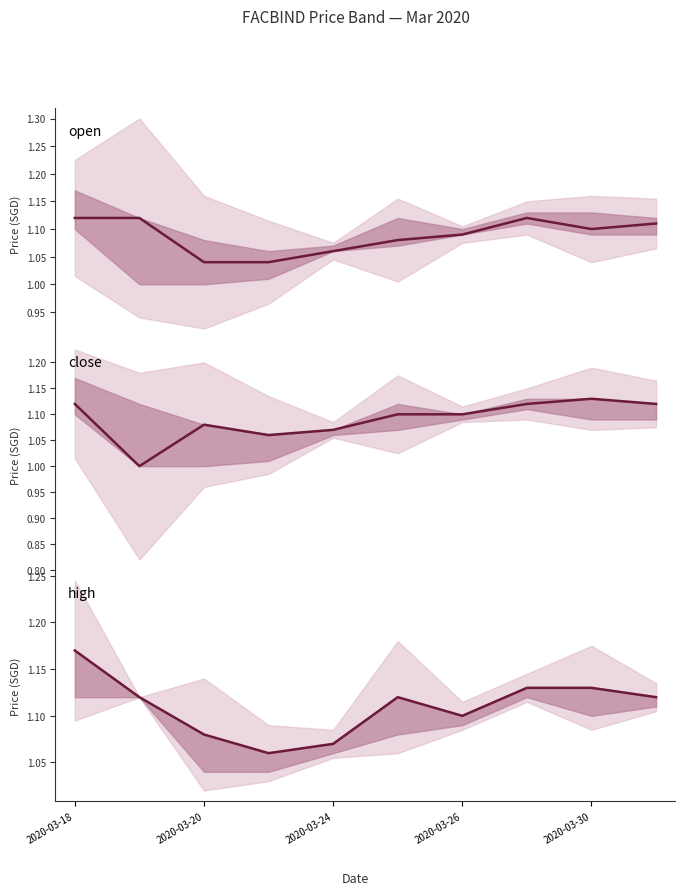

What is the minimum value for close?

1.0